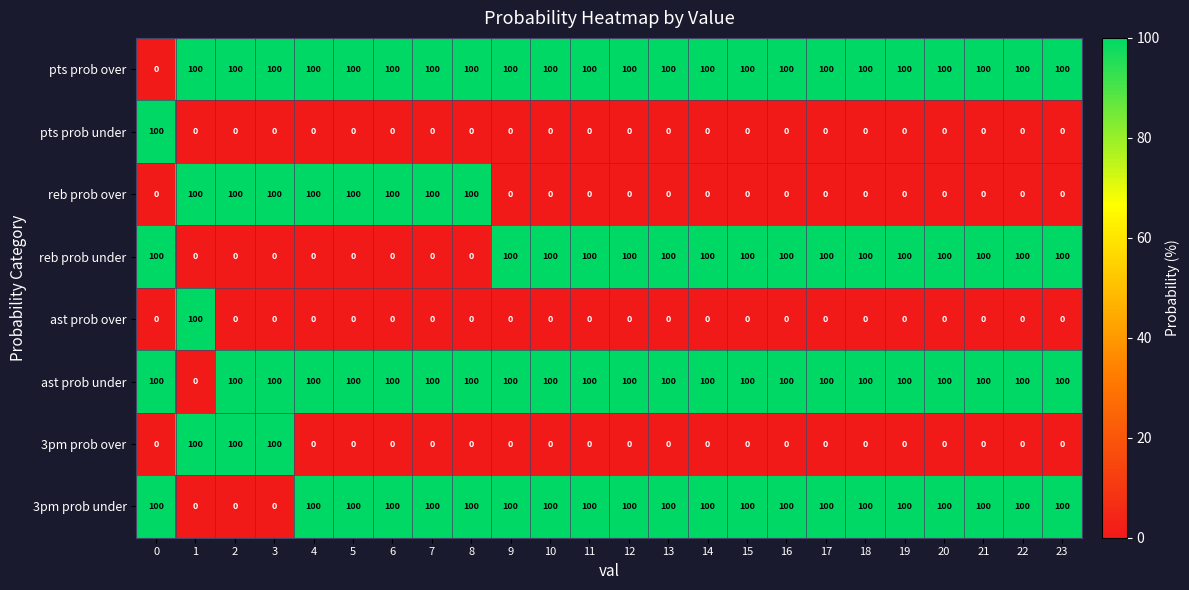

What is the maximum value shown in the chart?

100